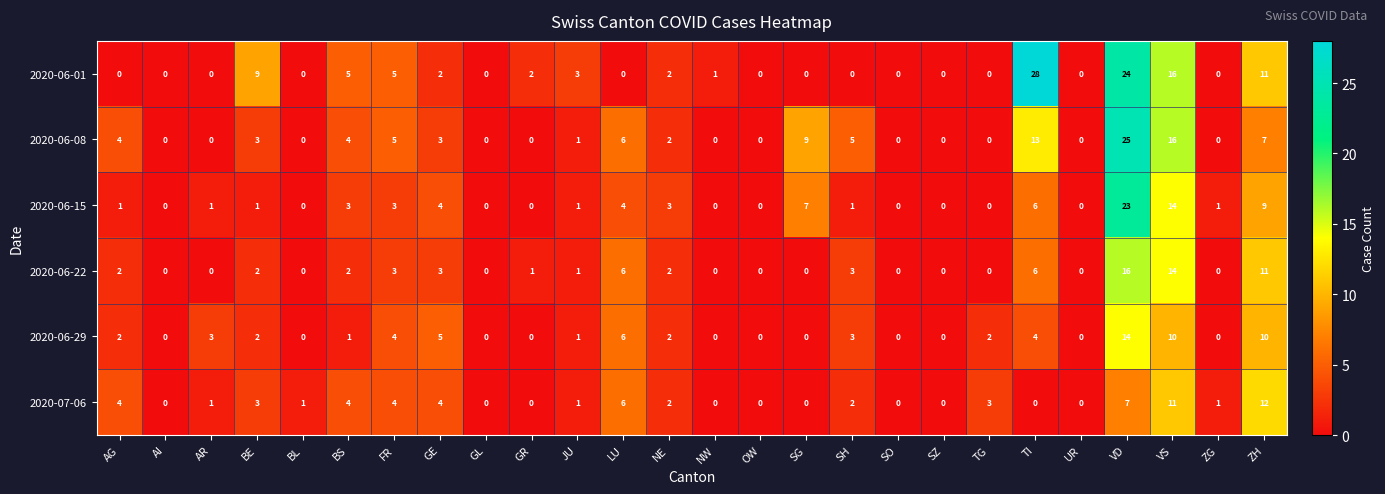

At which category is the sum across all series the highest?

VD